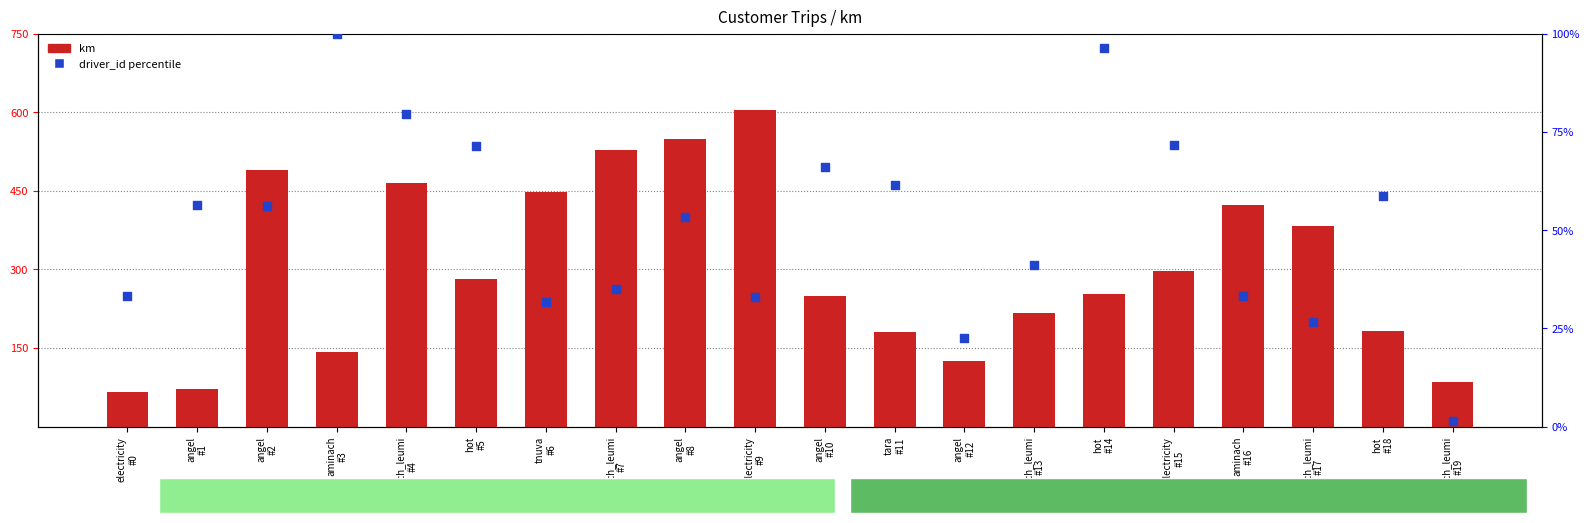

At how many categories does at least one series exceed 194?

13